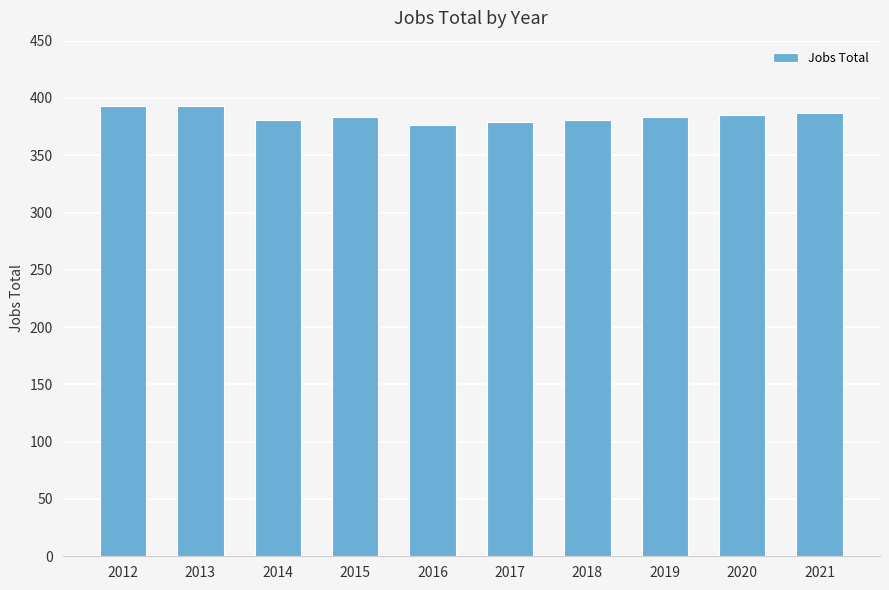

Reading right to left, extract all data points from this chart.

387	385	383	381	379	376	383	381	393	393